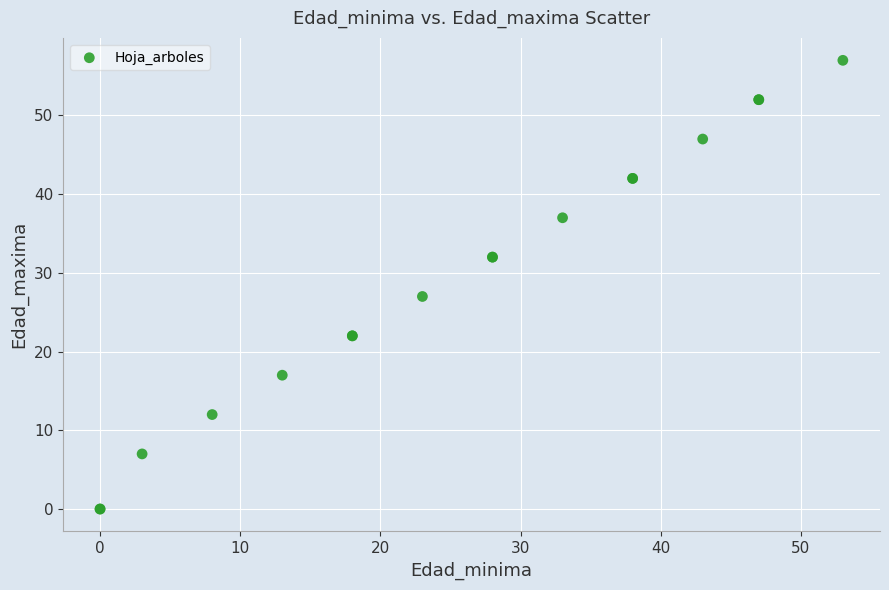

What Y value in the scatter plot is closest to 28?

27